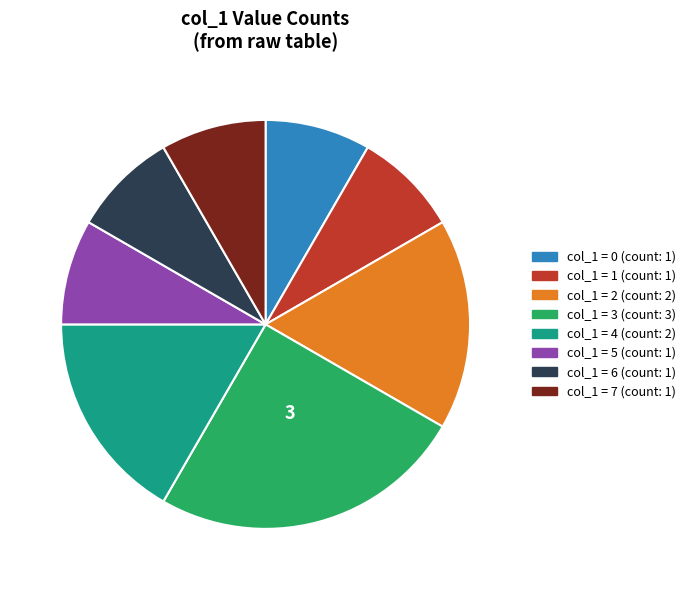

Is there any slice that represents more than half of the pie?

No